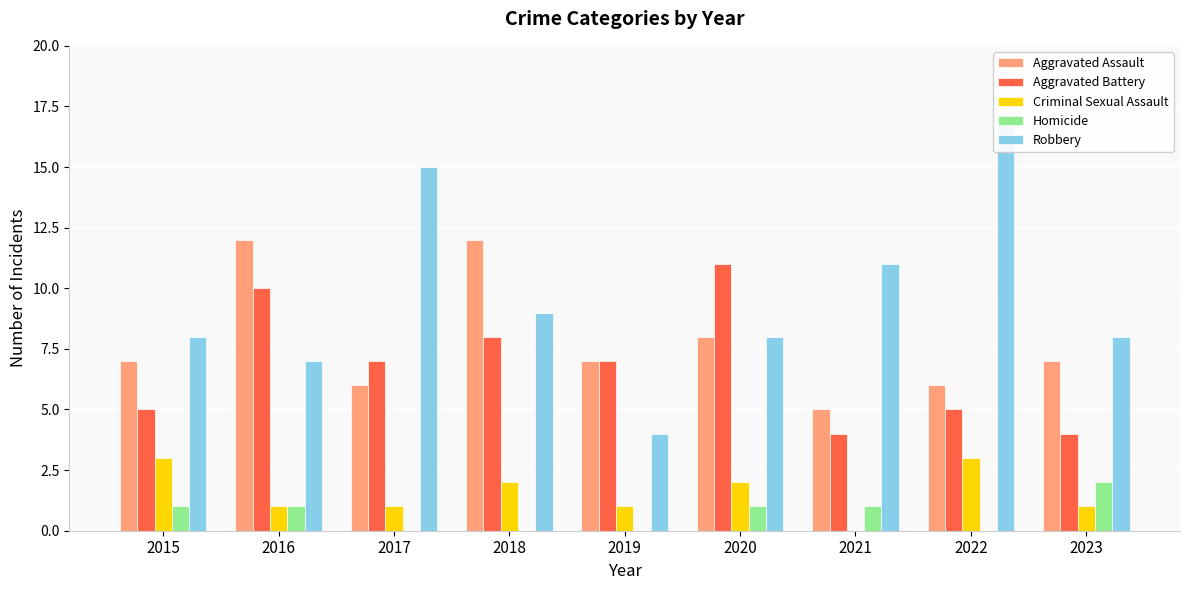

What is the maximum value for Aggravated Battery?

11